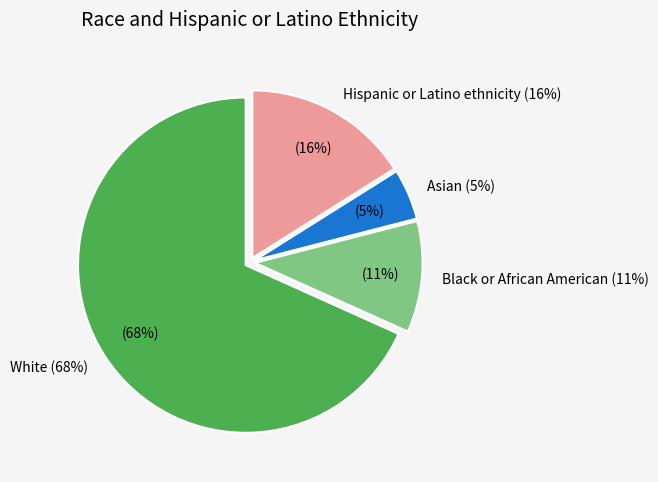

Which has a higher value, Black or African American or Asian?

Black or African American